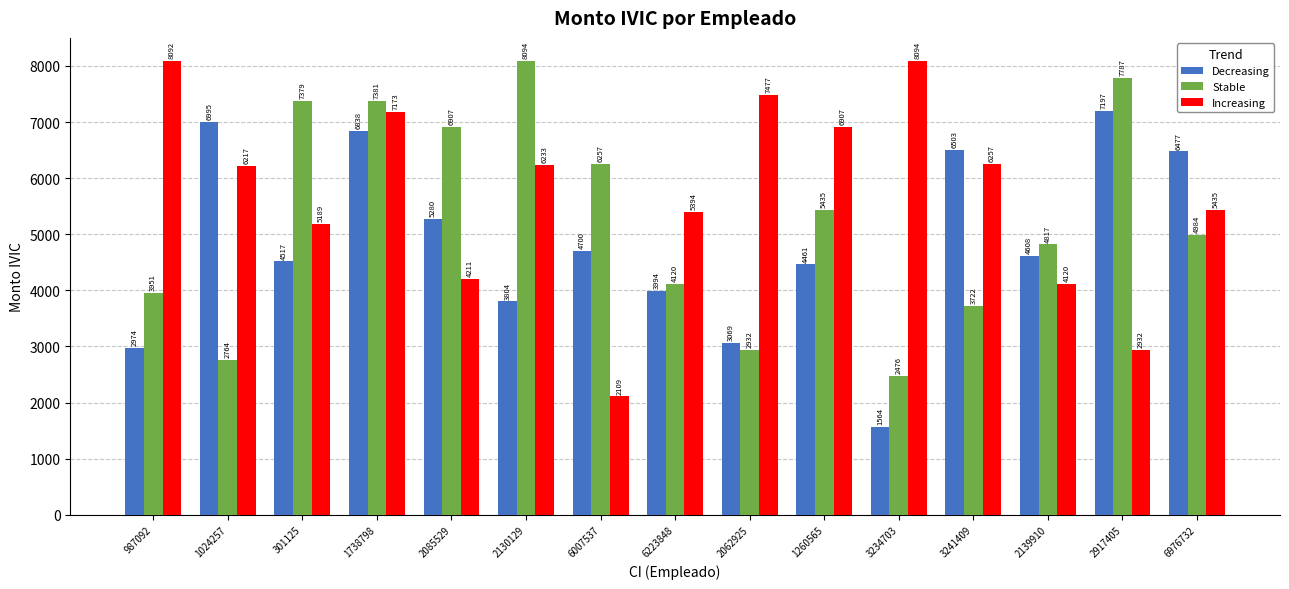

List the series in order of their overall mean, lowest first.

Decreasing, Stable, Increasing